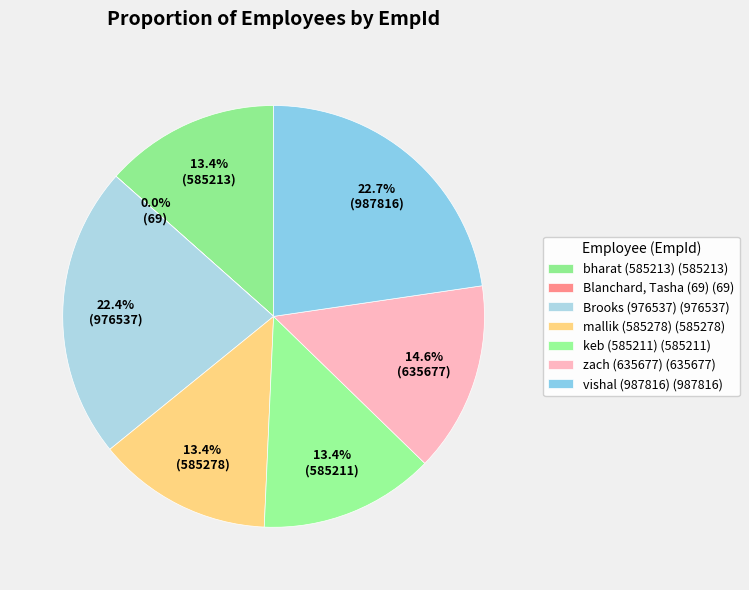

Which slice is the largest?

vishal (987816)